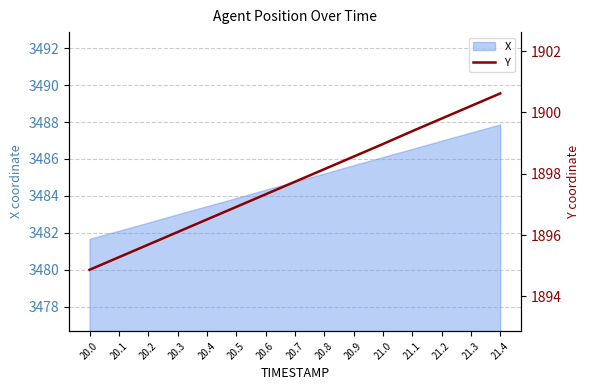

How many lines are shown in the chart?

1